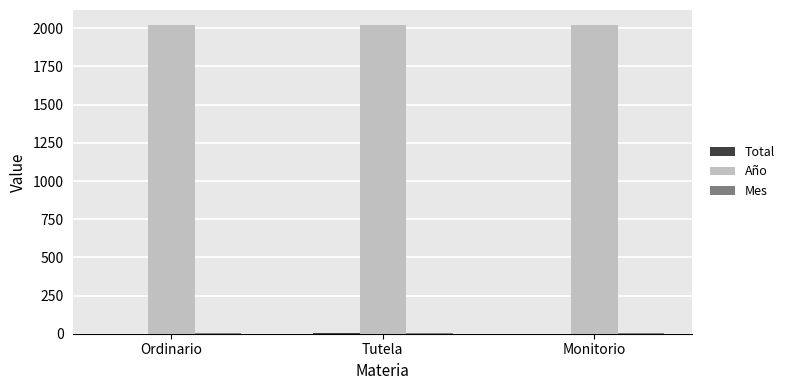

The value of Año at Monitorio is 2019. True or false?

True